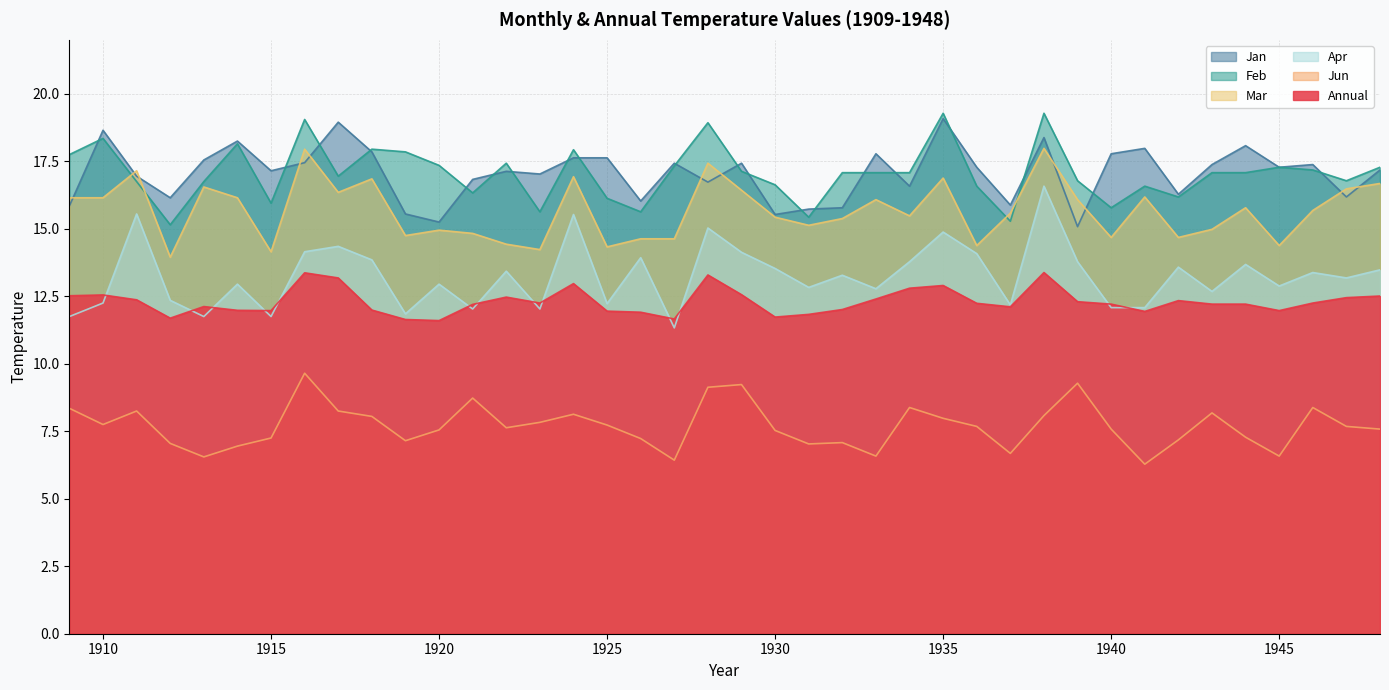

Which series has the widest spread of values?

Apr